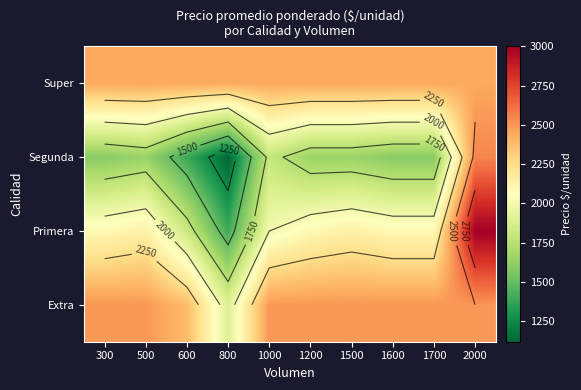

How many categories are shown in the chart?

10